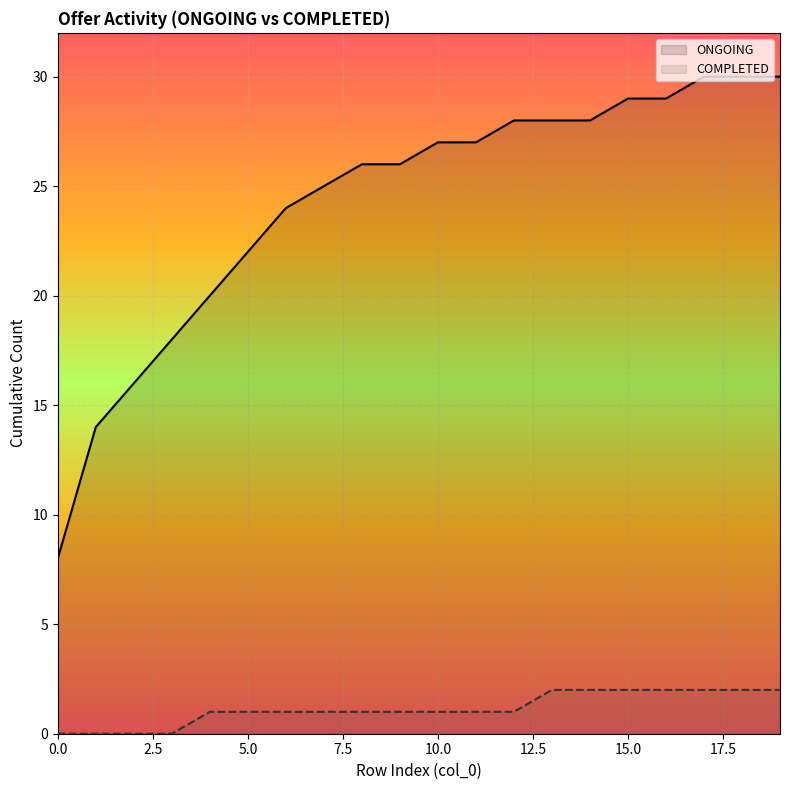

The COMPLETED series shows 1 at 4. True or false?

False